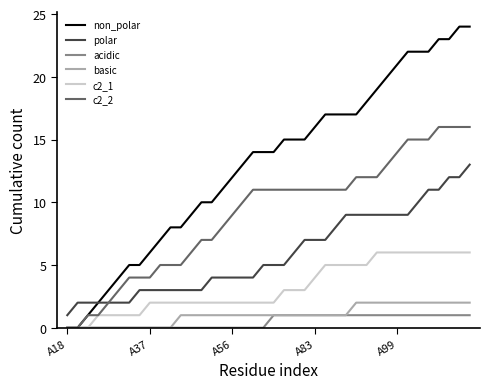

True or false: polar and acidic intersect in this chart.

False